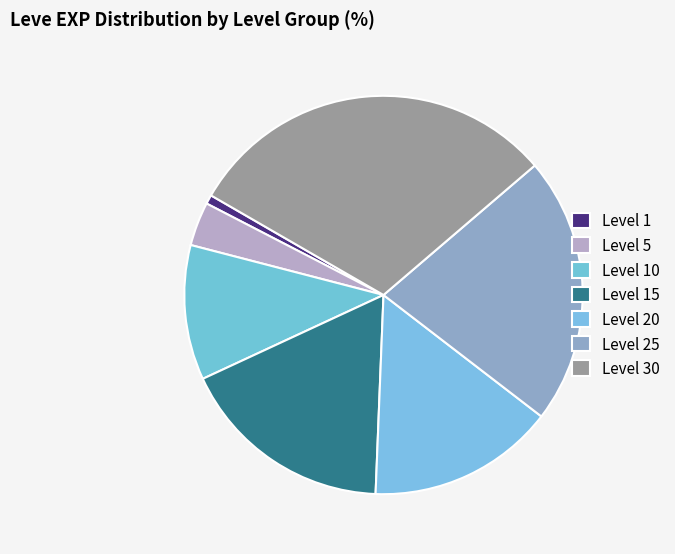

Is Level 20 the majority of the pie?

No